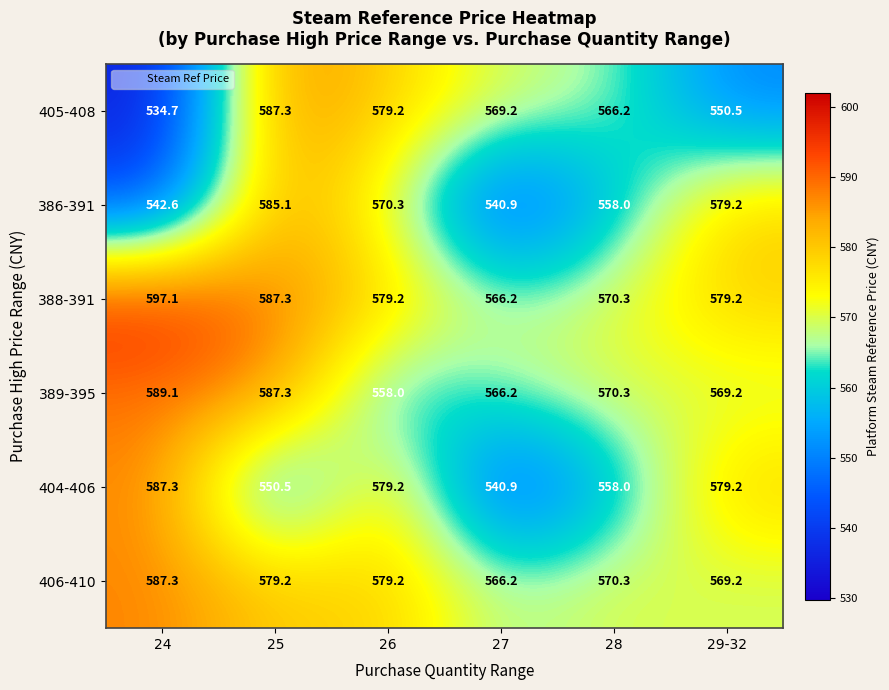

At how many categories does at least one series exceed 594?

1